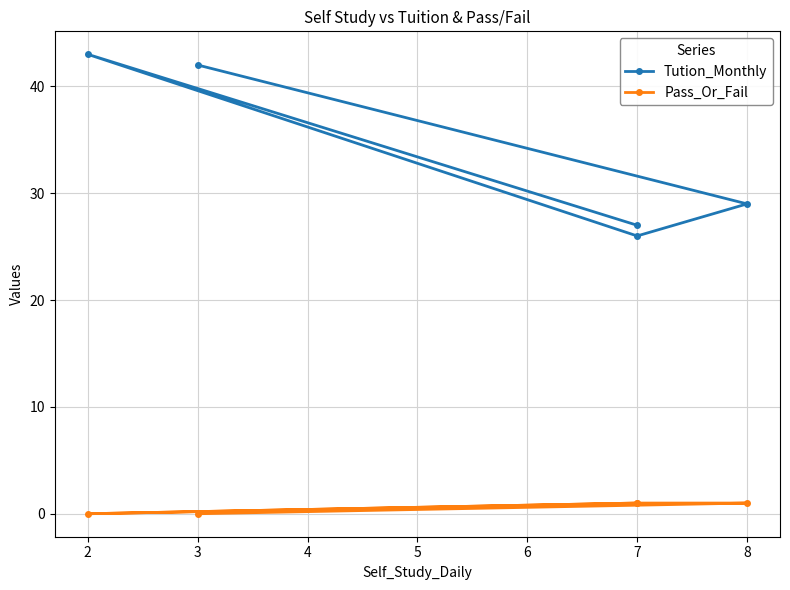

What is the difference between the maximum and minimum values in the Tution_Monthly series?

17